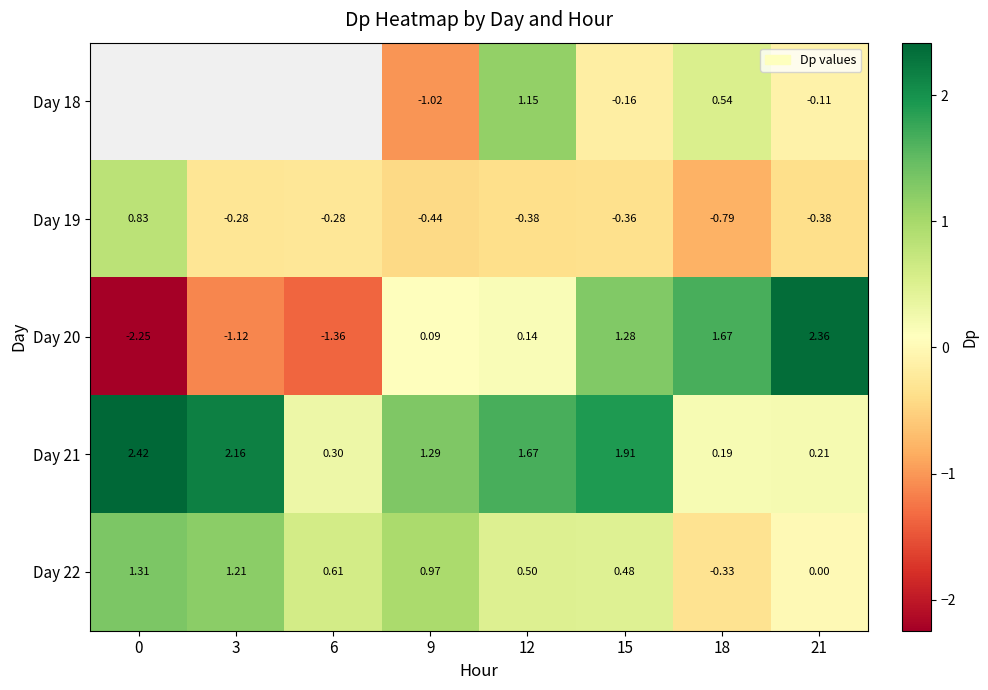

Is the value of Day 19 at 21 greater than the value of Day 21 at 12?

No